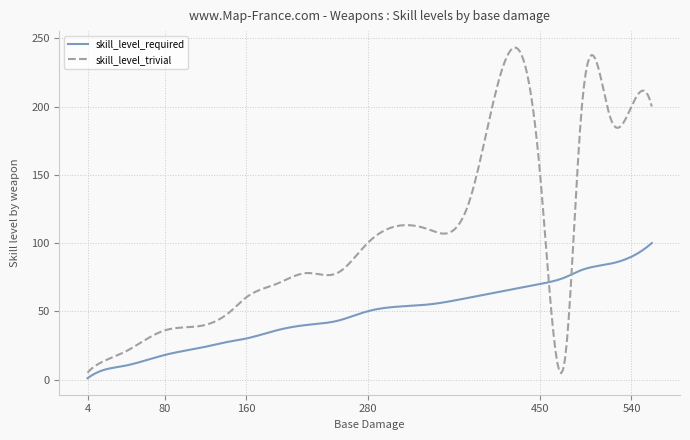

Does the chart have visible grid lines?

Yes